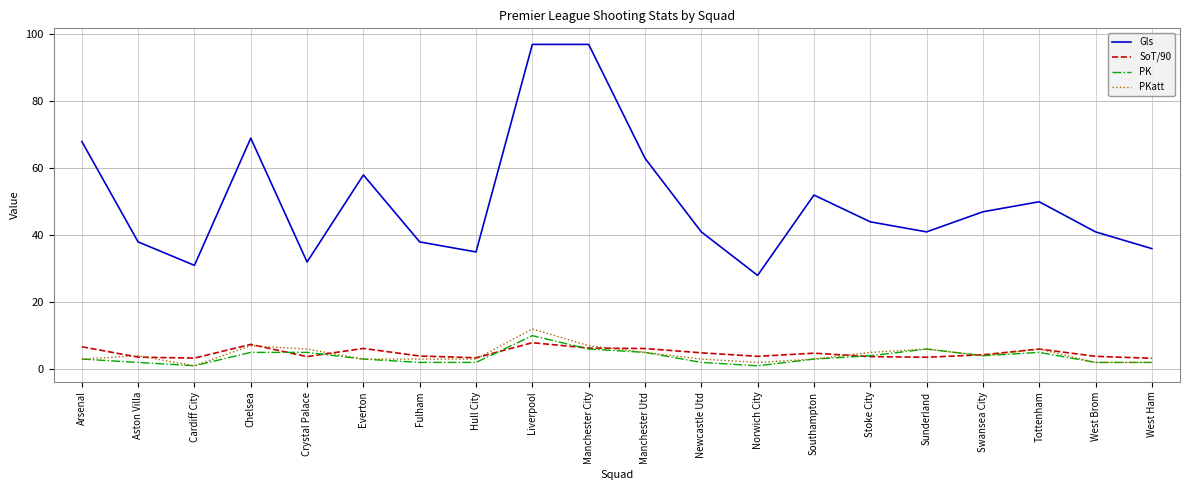

What is the maximum value for Gls?

97.0